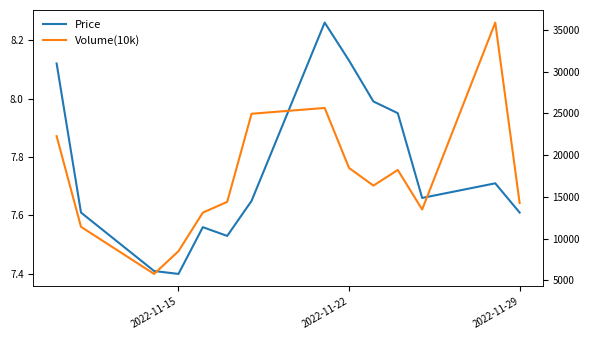

Is this an area chart (filled region under the line)?

No